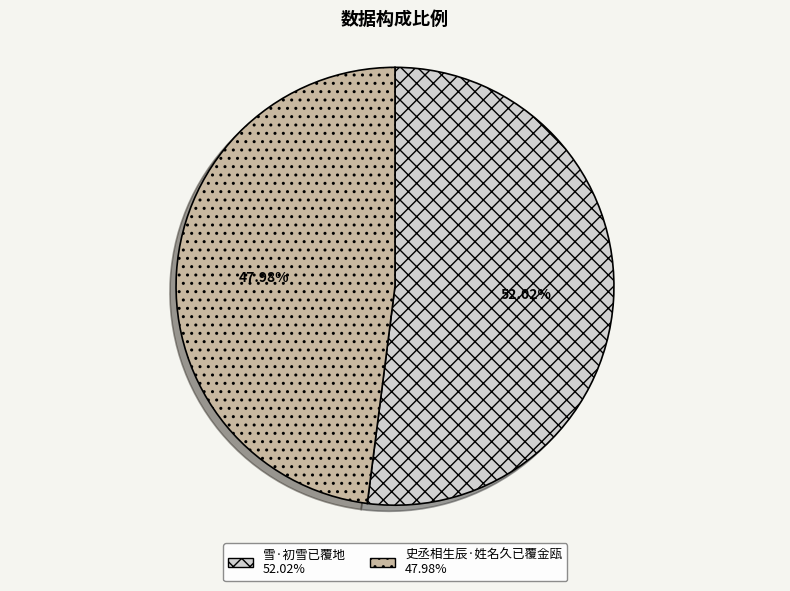

Do 雪·初雪已覆地 and 史丞相生辰·姓名久已覆金瓯 together represent more than half of the pie?

Yes